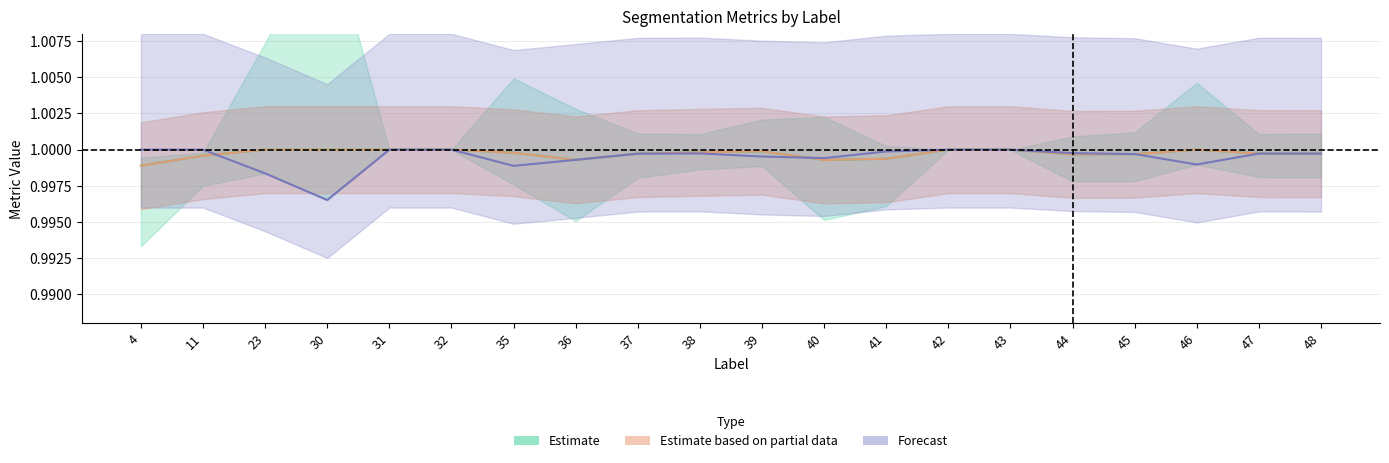

How many lines are shown in the chart?

3